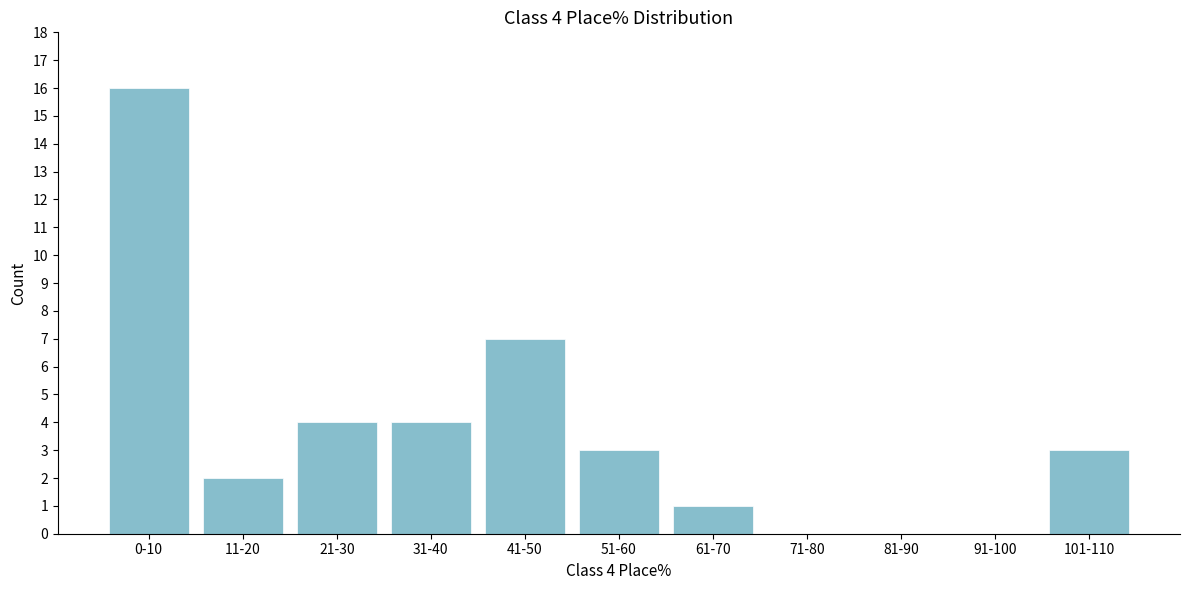

Reading left to right, list all the values displayed in this chart.

0-10=16	11-20=2	21-30=4	31-40=4	41-50=7	51-60=3	61-70=1	71-80=0	81-90=0	91-100=0	101-110=3